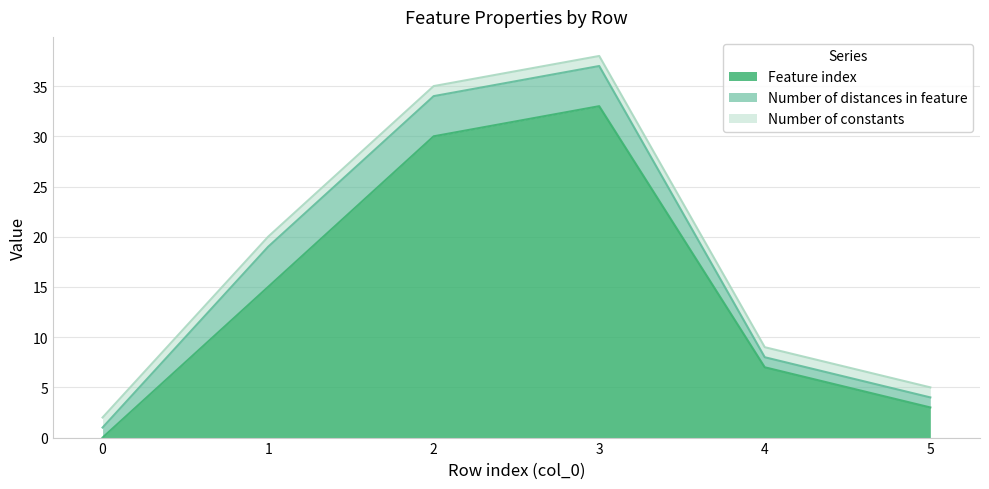

Between 2 and 3, which is larger?

3